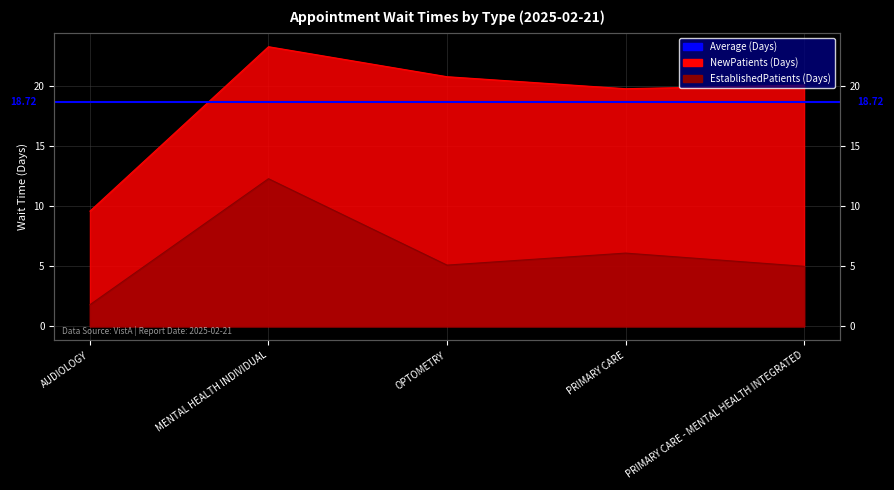

What is the difference between the maximum and minimum values in the EstablishedPatients series?

10.5